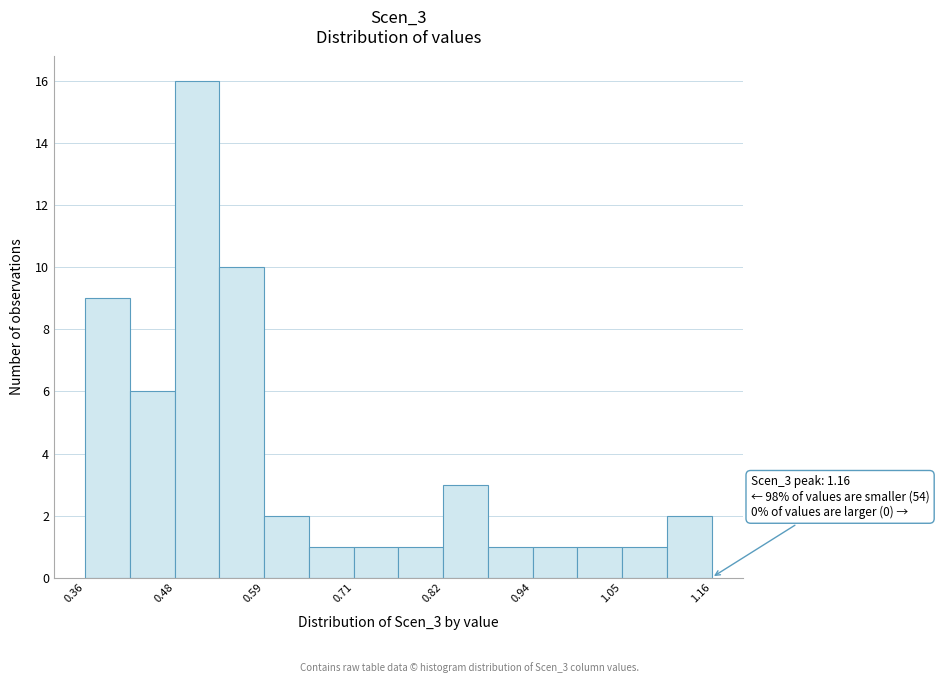

Read against the x-axis, roughly where is the centre of the tallest bar?

0.50